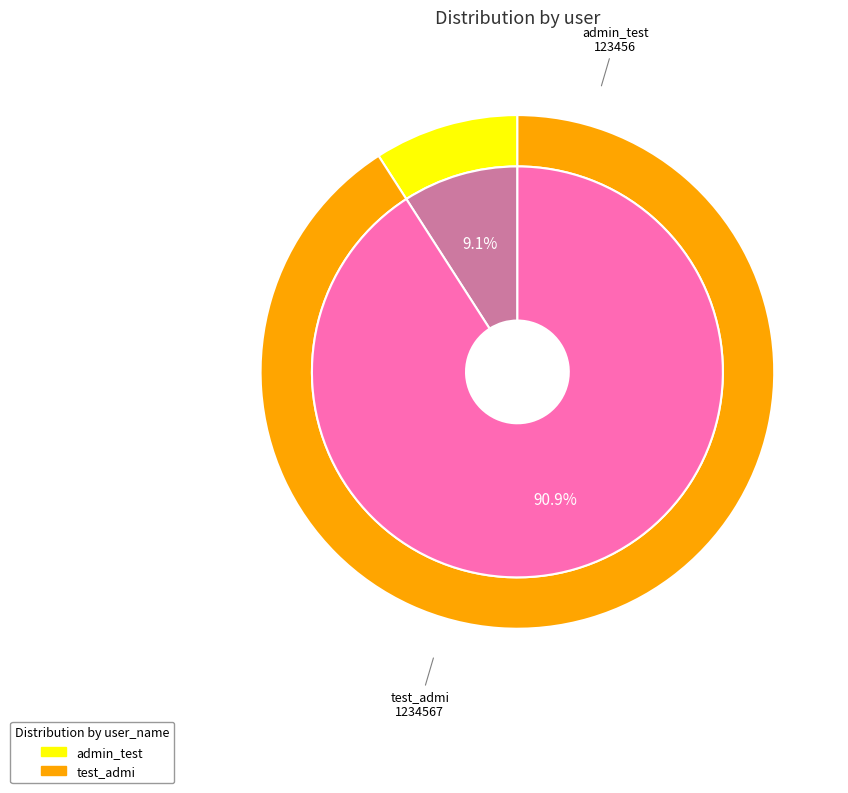

What is the change in value from admin_test to test_admi?

+1111111